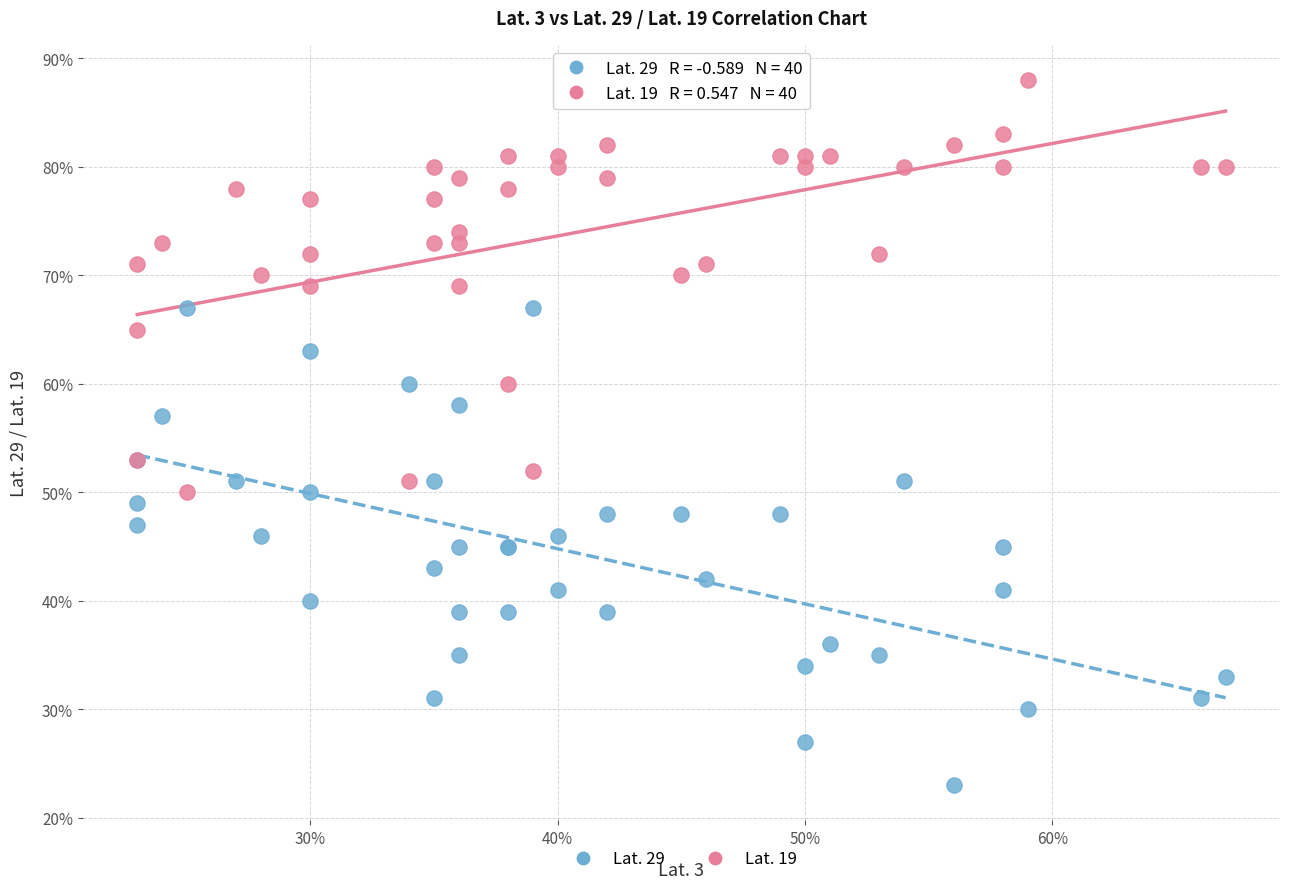

What are all the series names shown in the legend?

Lat. 29, Lat. 19